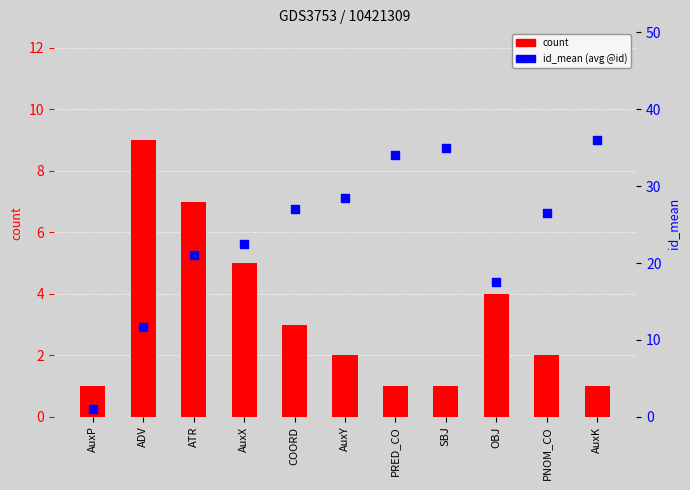

What are all the series names shown in the legend?

count, id_mean (avg @id)